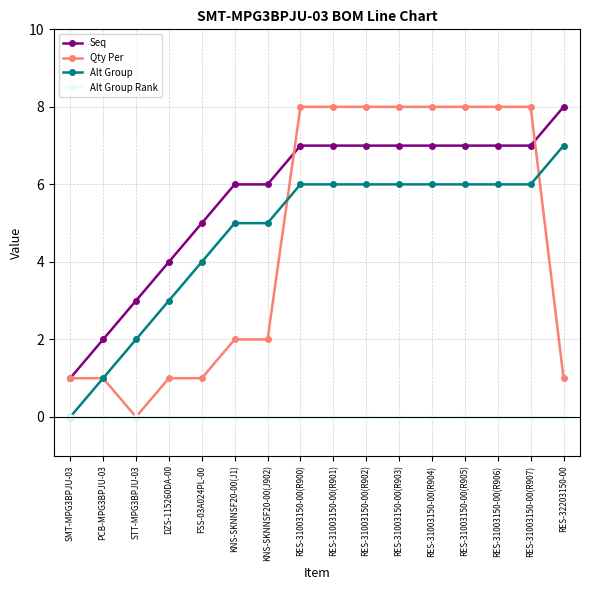

What is the maximum value shown in the chart?

8